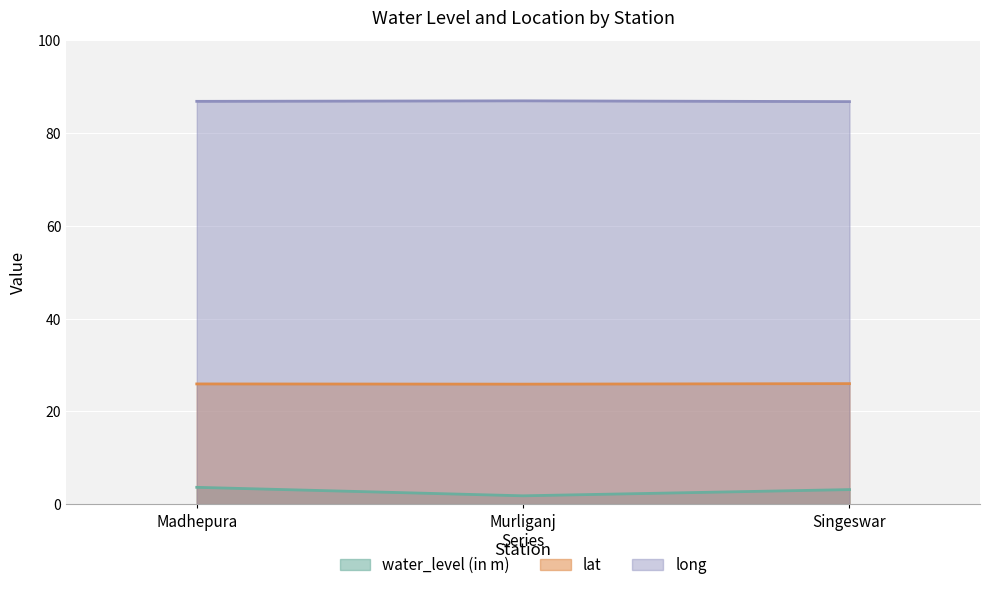

Is it true that long equals 86.8 at Singeswar?

True